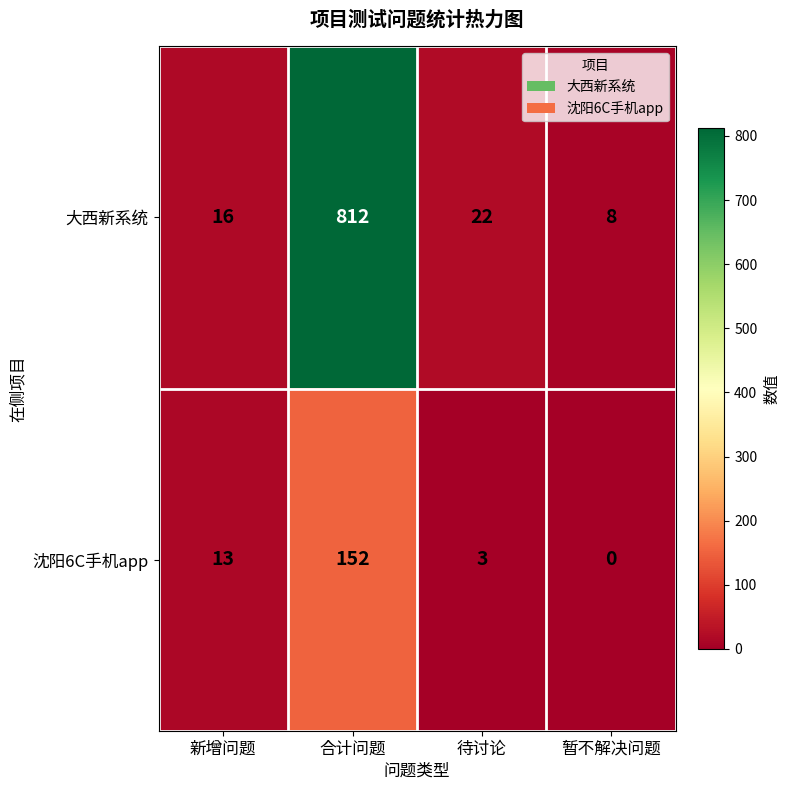

Reading right to left, transcribe all the data shown in this chart.

大西新系统: 暂不解决问题=8	待讨论=22	合计问题=812	新增问题=16
沈阳6C手机app: 暂不解决问题=0	待讨论=3	合计问题=152	新增问题=13